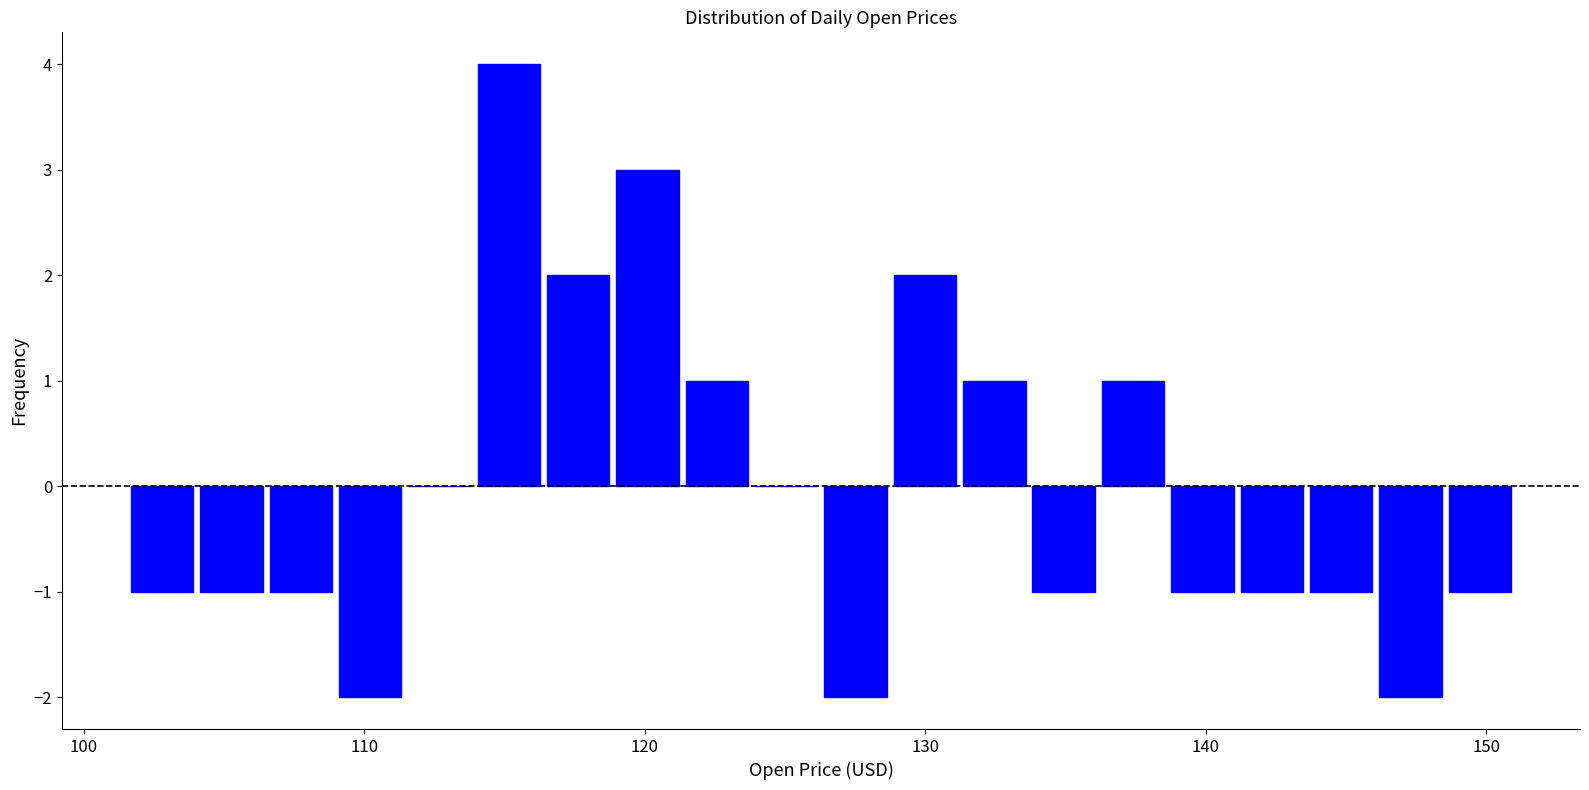

Around what value on the x-axis is the tallest bar? Give the approximate position of its centre, as read against the axis.

115